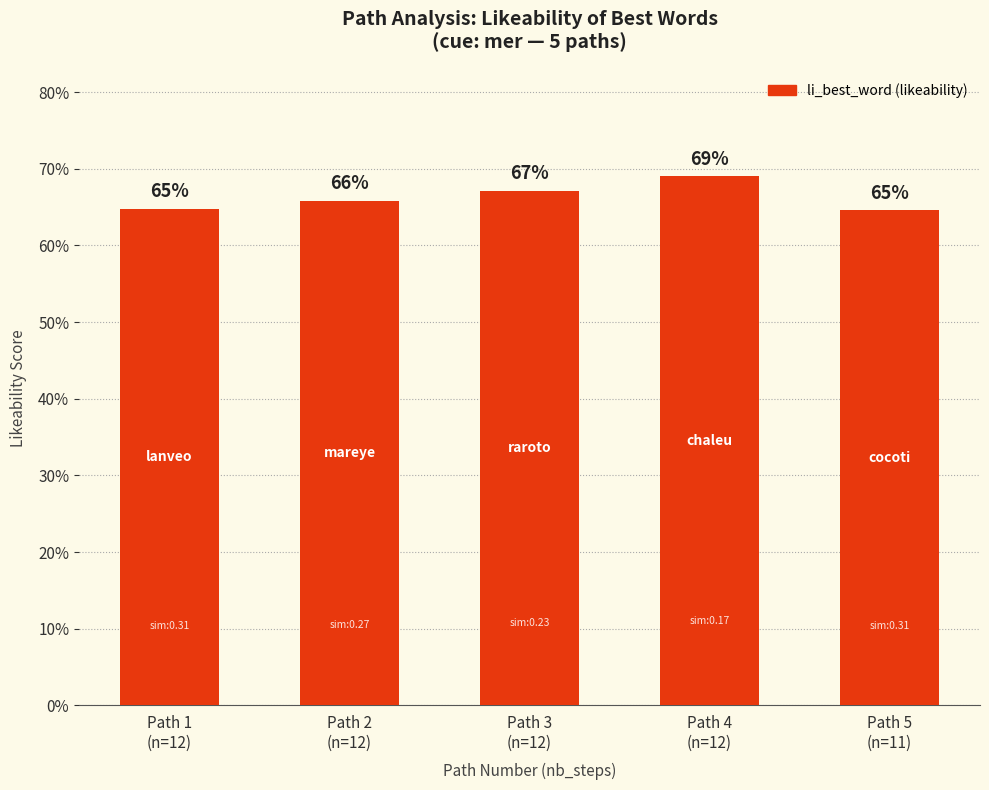

What is the value of the 5th bar from the left?

0.6